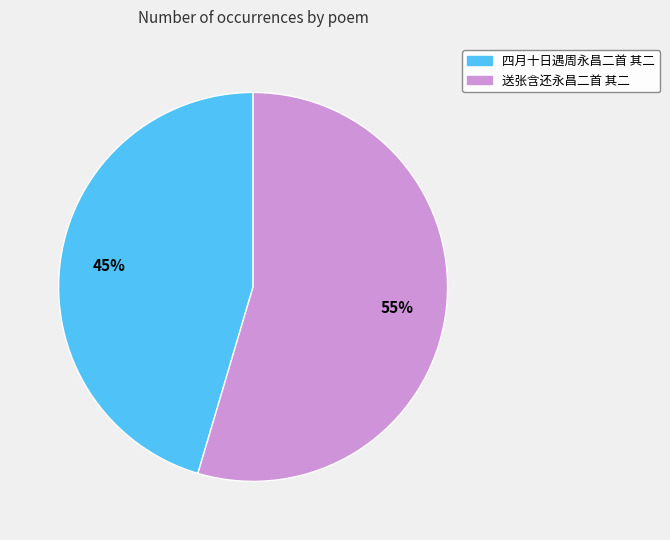

To the nearest percent, what portion does 送张含还永昌二首 其二 represent?

55%